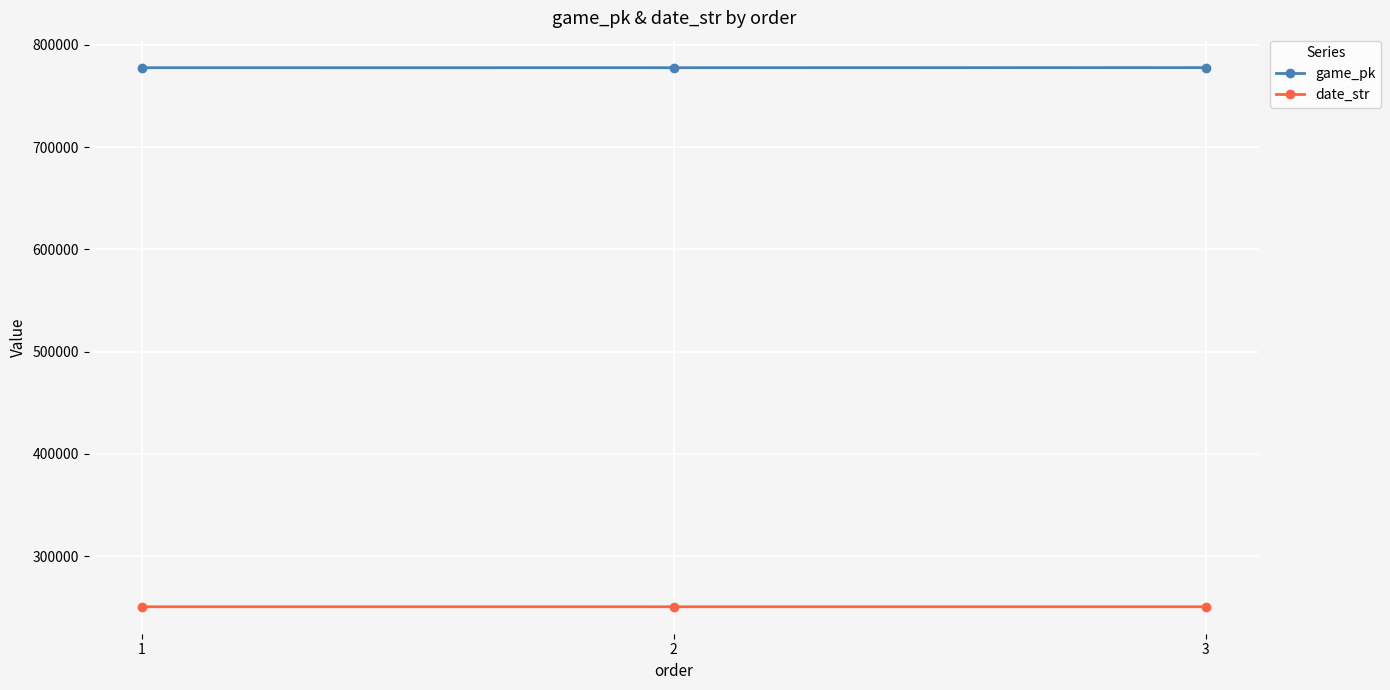

What are all the series names shown in the legend?

game_pk, date_str